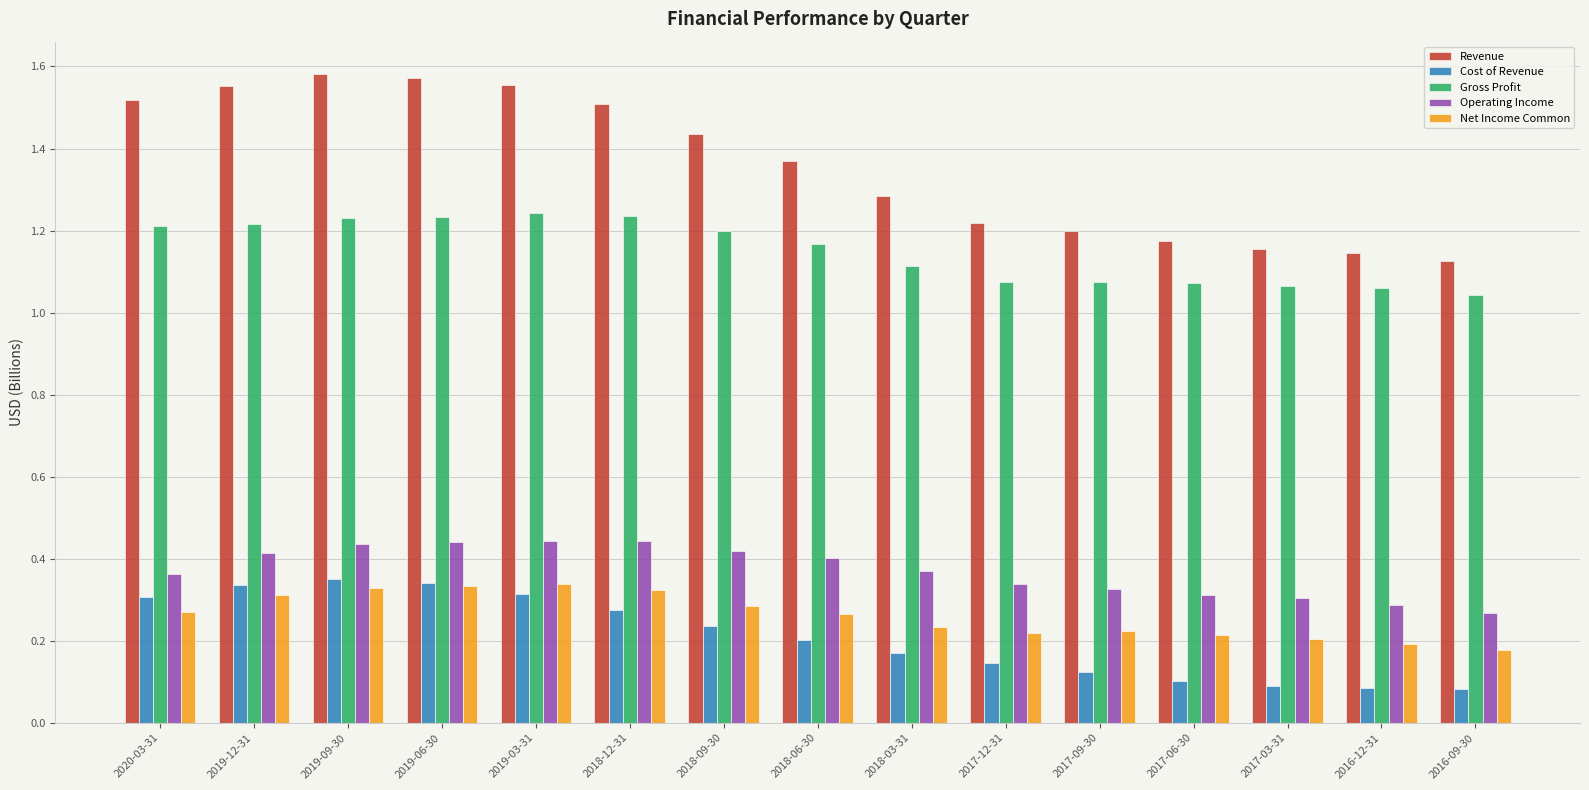

At 2016-09-30, list the series in order from smallest to largest.

Cost of Revenue, Net Income Common, Operating Income, Gross Profit, Revenue